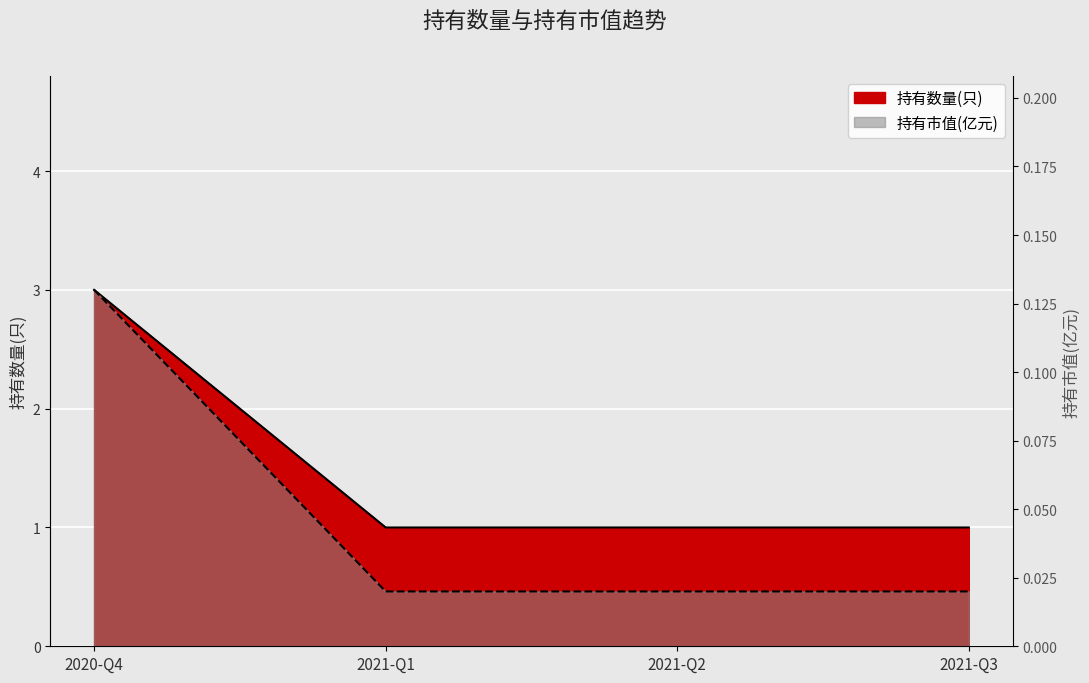

What is the total value across all series at 2021-Q3?

1.0